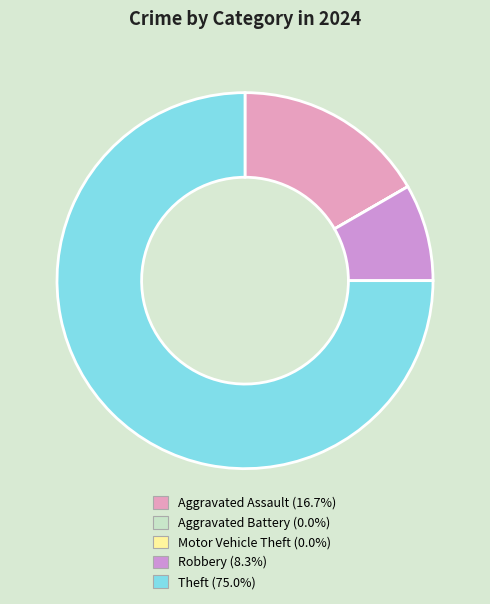

Does any single category account for the majority?

Yes